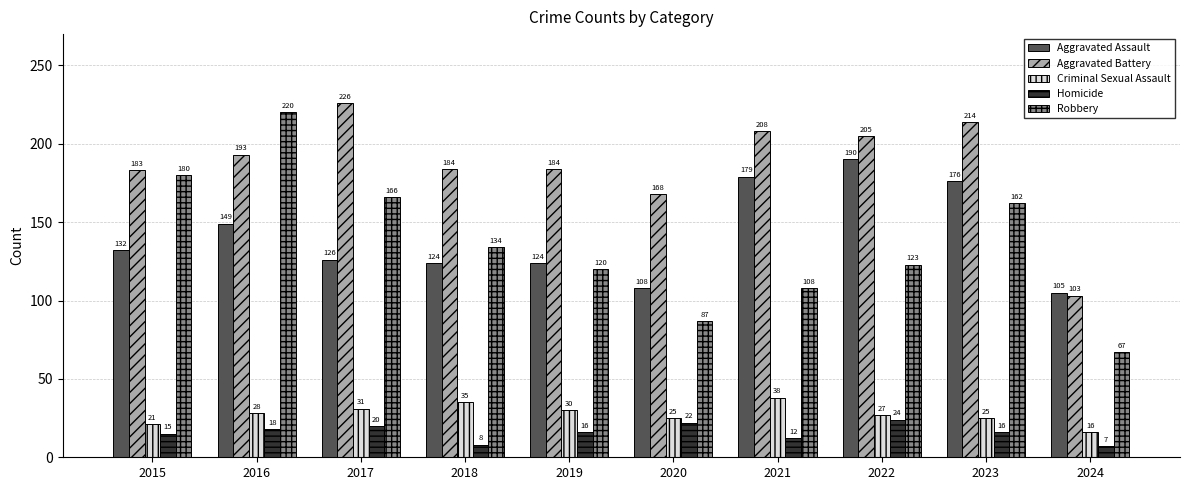

Reading left to right, list all the values displayed in this chart.

Aggravated Assault: 2015=132	2016=149	2017=126	2018=124	2019=124	2020=108	2021=179	2022=190	2023=176	2024=105
Aggravated Battery: 2015=183	2016=193	2017=226	2018=184	2019=184	2020=168	2021=208	2022=205	2023=214	2024=103
Criminal Sexual Assault: 2015=21	2016=28	2017=31	2018=35	2019=30	2020=25	2021=38	2022=27	2023=25	2024=16
Homicide: 2015=15	2016=18	2017=20	2018=8	2019=16	2020=22	2021=12	2022=24	2023=16	2024=7
Robbery: 2015=180	2016=220	2017=166	2018=134	2019=120	2020=87	2021=108	2022=123	2023=162	2024=67